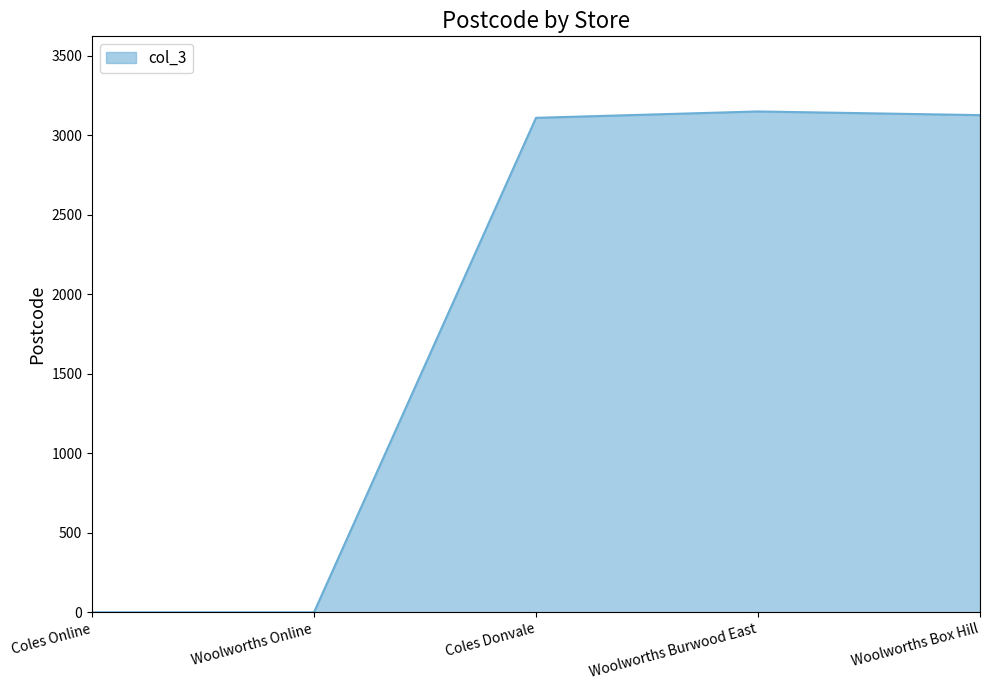

What is the greatest value displayed?

3151